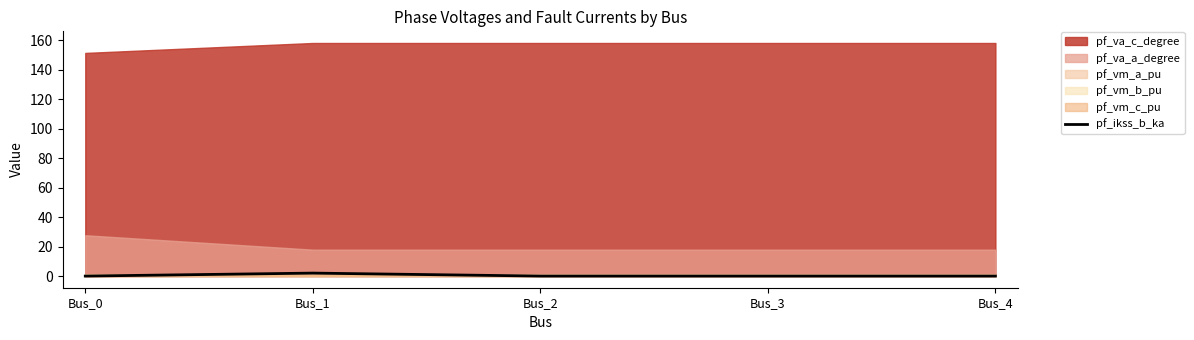

Where is the first local maximum?

Bus_1